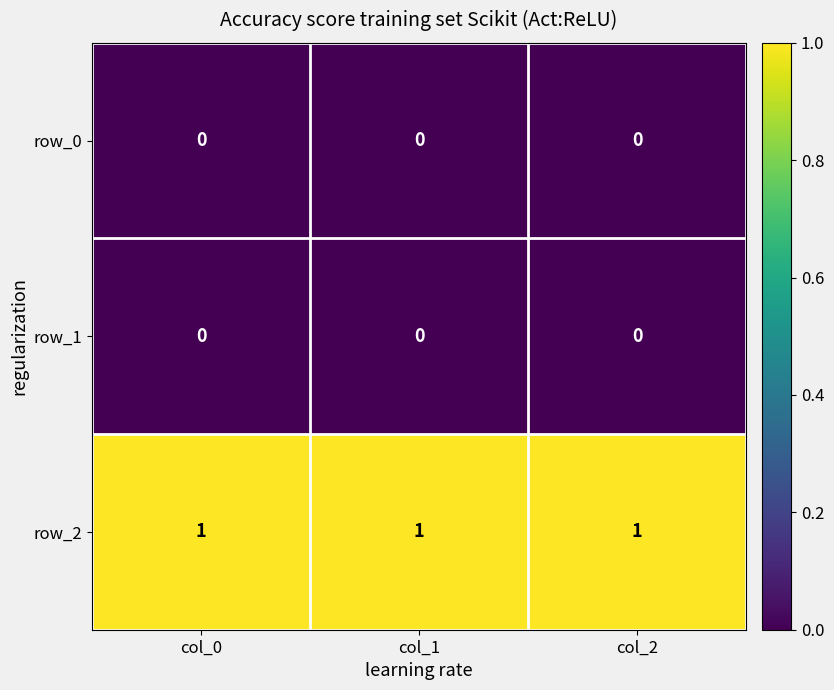

The value of row_2 at col_2 is 0. True or false?

False